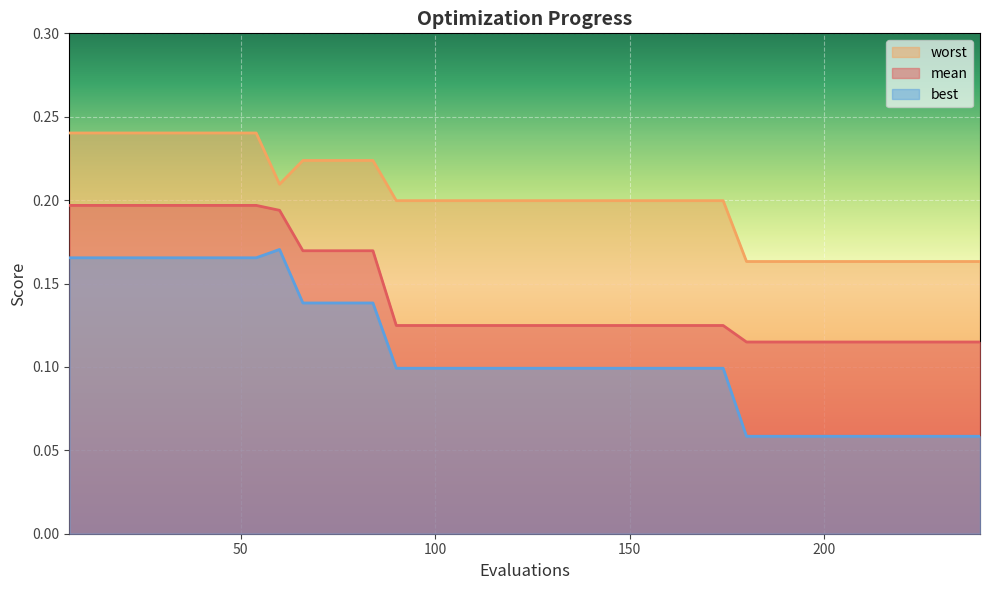

Which series changed the most between 60 and 150?

best